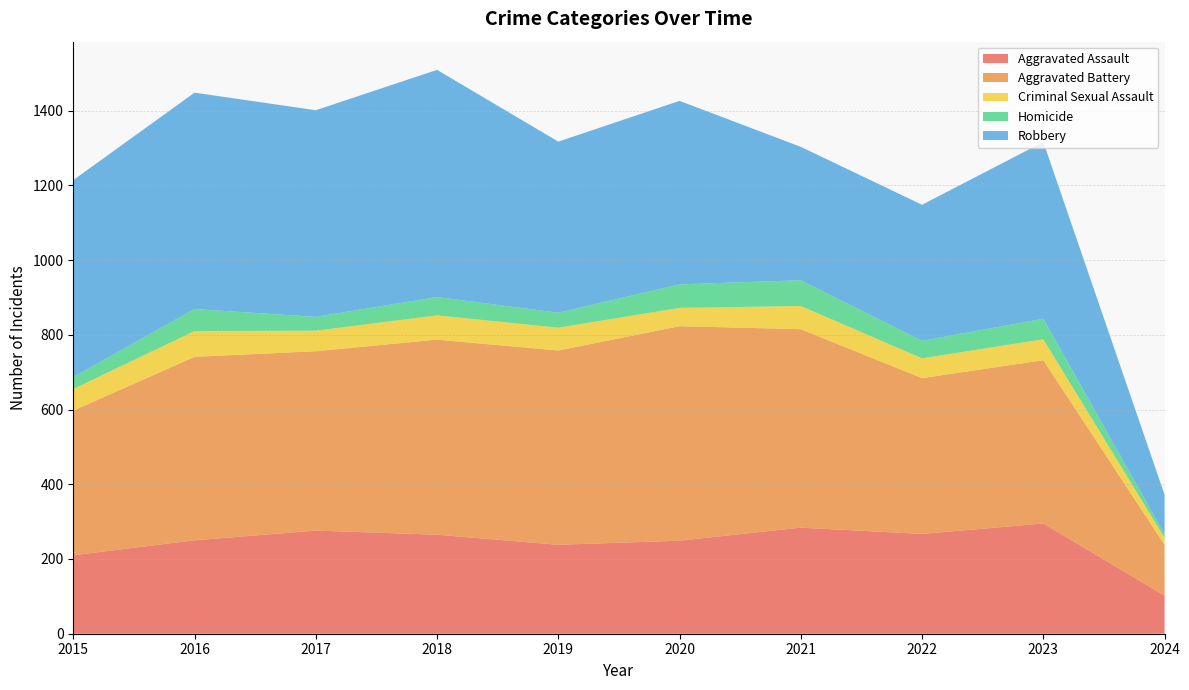

Reading right to left, list all the values displayed in this chart.

Aggravated Assault: 102	295	267	284	249	238	265	276	250	210
Aggravated Battery: 136	437	417	531	574	520	522	480	491	387
Criminal Sexual Assault: 19	56	53	62	49	61	65	55	69	58
Homicide: 9	55	47	69	63	40	49	37	59	32
Robbery: 106	473	364	357	491	458	608	553	579	527